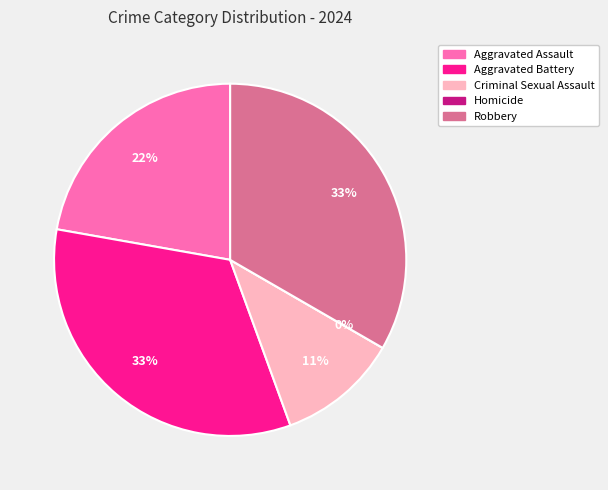

How many segments does this pie chart have?

5